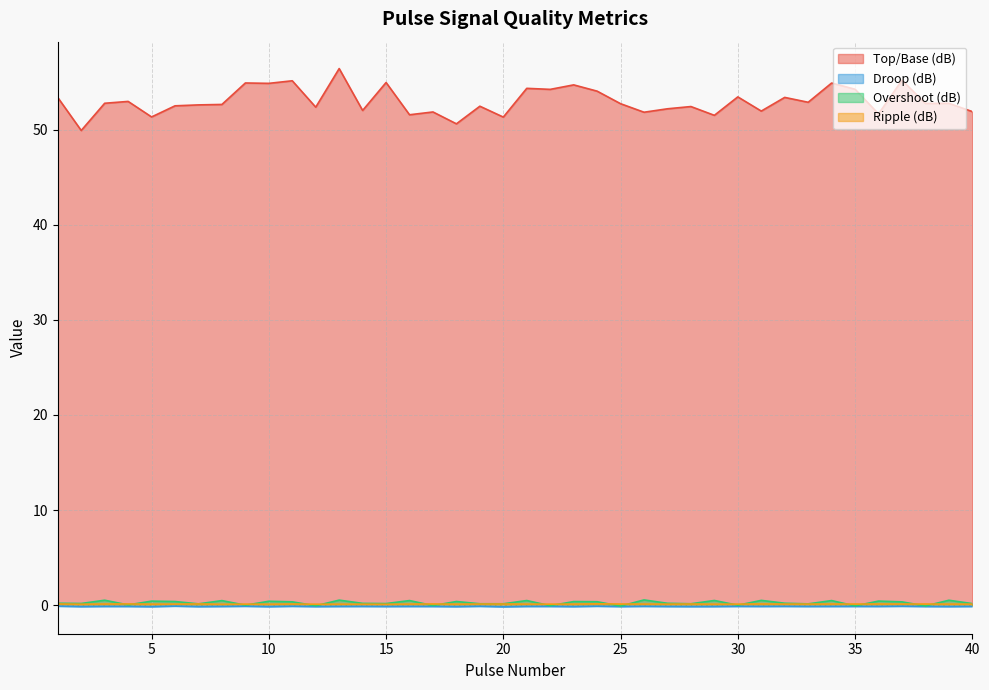

At which category is the sum across all series the highest?

13